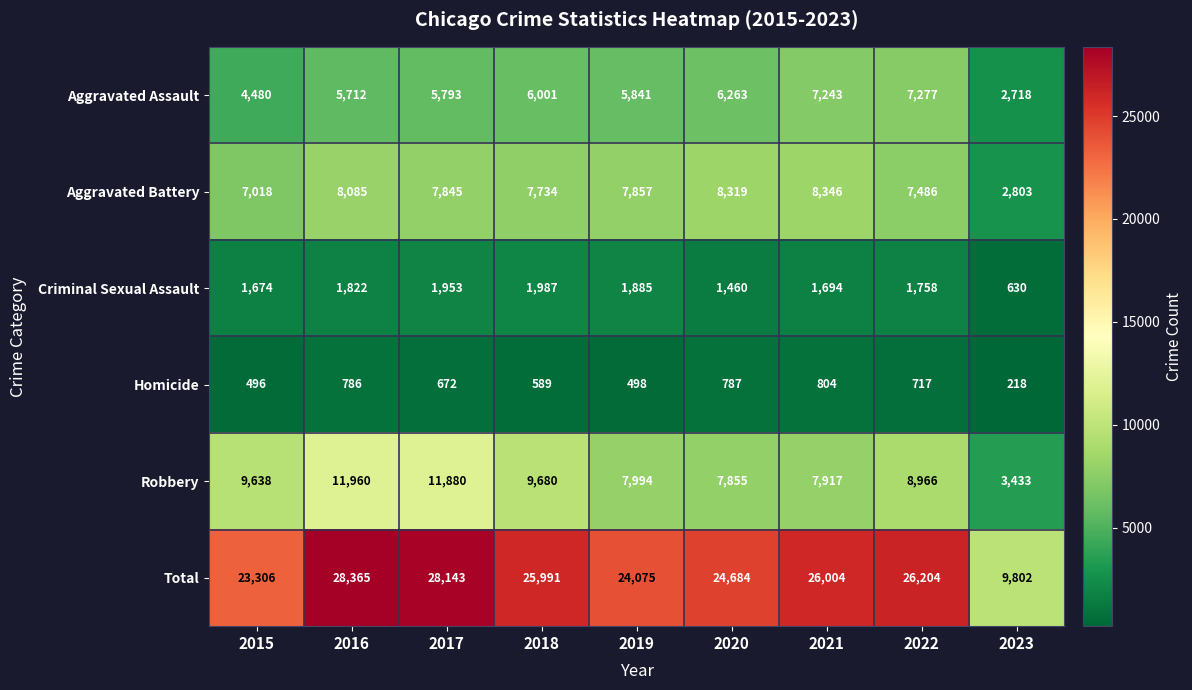

At 2016, list the series in order from smallest to largest.

Homicide, Criminal Sexual Assault, Aggravated Assault, Aggravated Battery, Robbery, Total